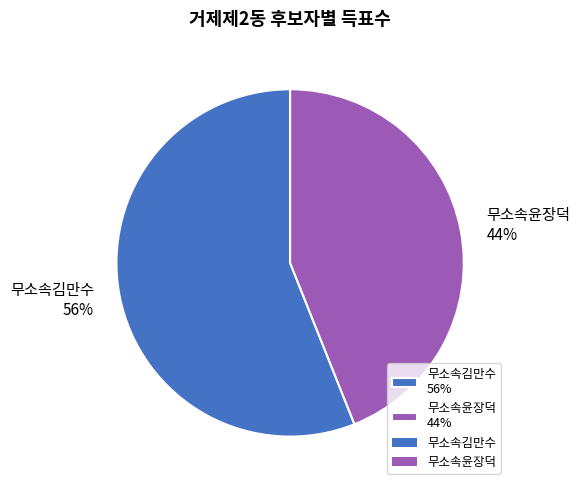

To the nearest percent, what is the average slice percentage?

50%